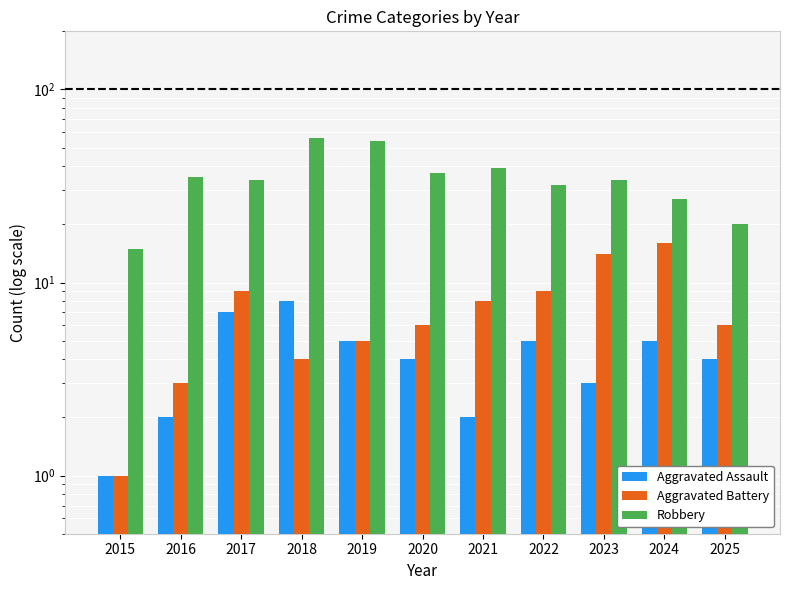

Is the value of Aggravated Assault at 2019 greater than the value of Robbery at 2016?

No